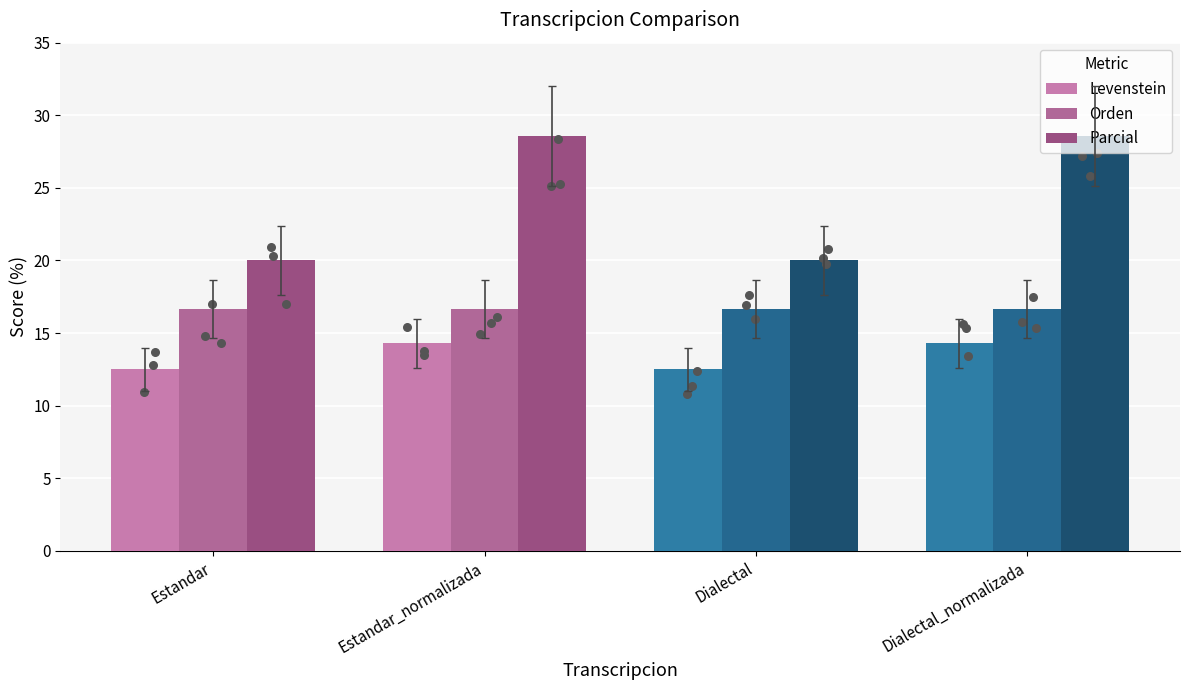

Is the value of Parcial at Dialectal_normalizada greater than the value of Levenstein at Estandar?

Yes